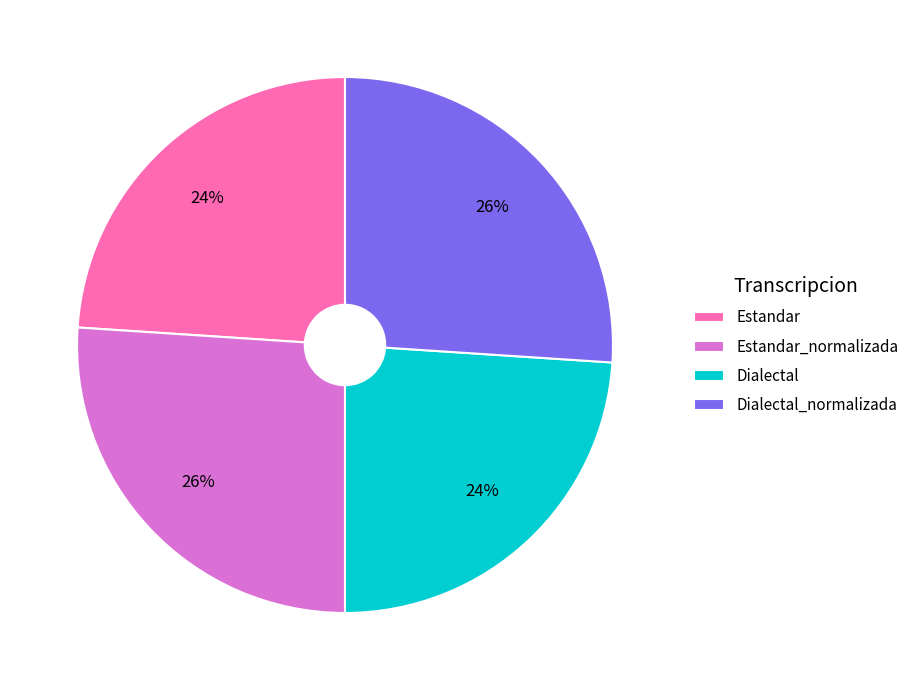

The Dialectal_normalizada slice represents 14% of the pie. True or false?

False